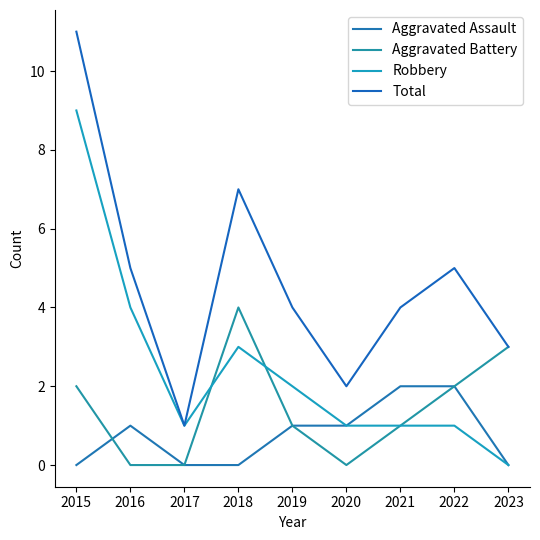

Is it true that Aggravated Assault equals -1 at 2023?

False